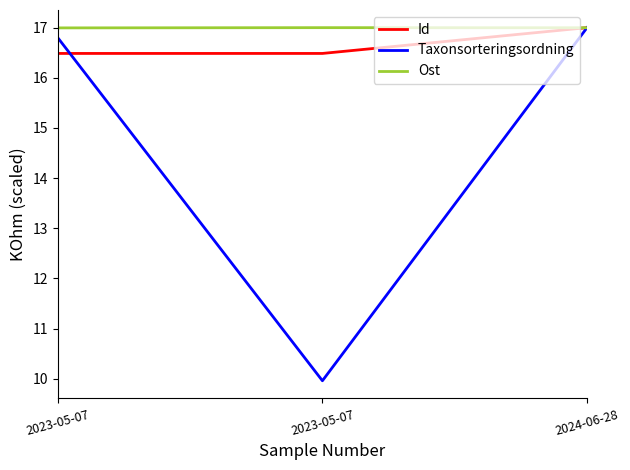

Is the value of Id at 2023-05-07 greater than the value of Ost at 2023-05-07?

No